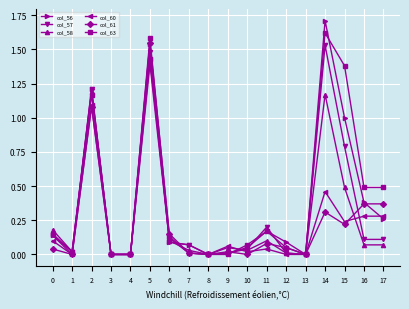

What are all the series names shown in the legend?

col_56, col_57, col_58, col_60, col_61, col_63